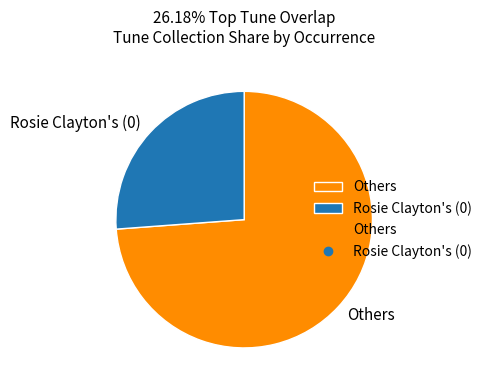

Is there a majority slice in this chart?

Yes